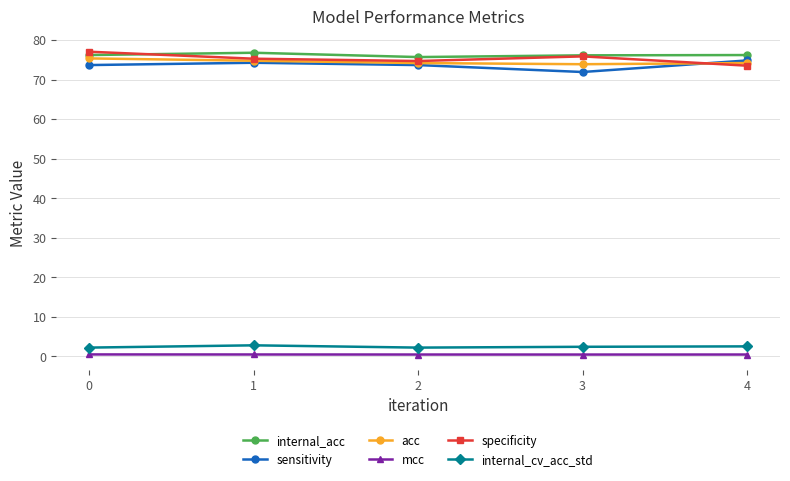

What is the maximum value for acc?

75.4